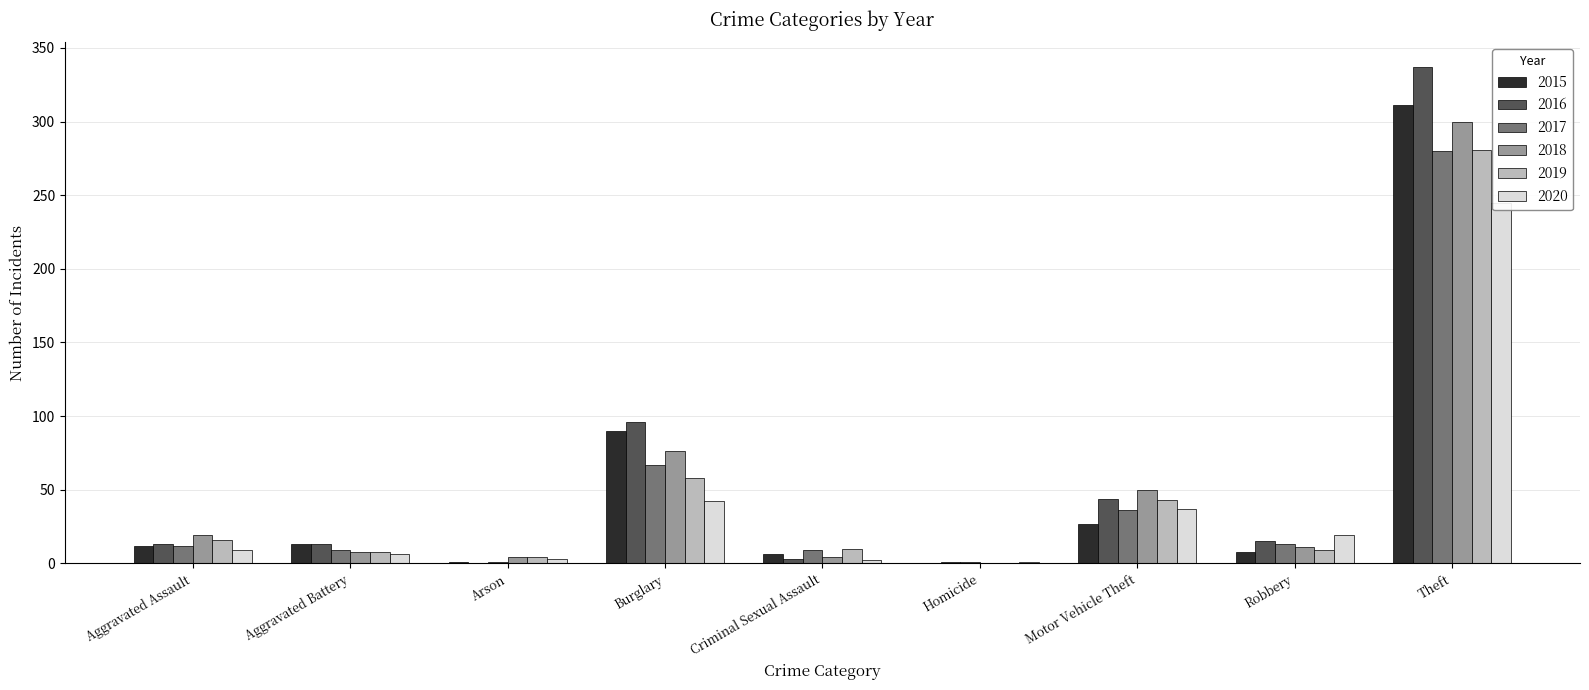

Between Criminal Sexual Assault and Motor Vehicle Theft, which series saw the biggest shift?

2018